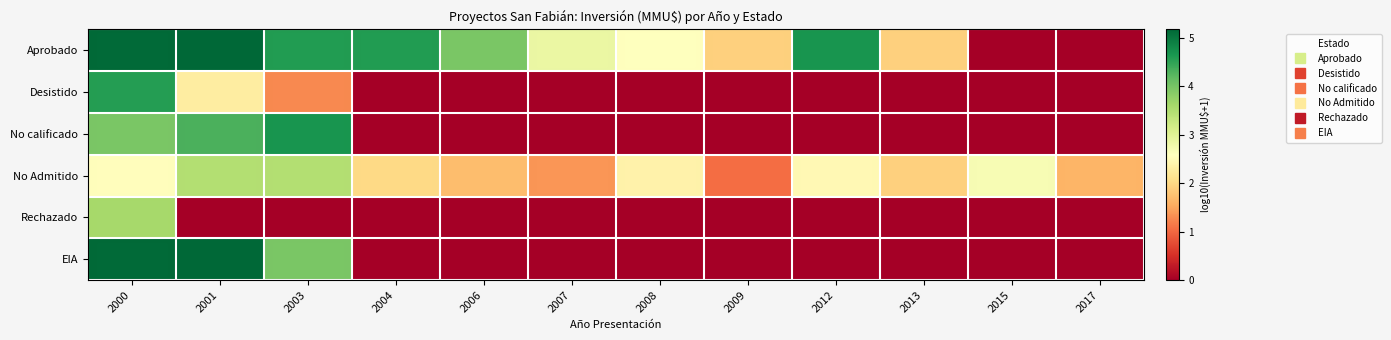

What is the difference between the highest and lowest values at 2015?

2.7